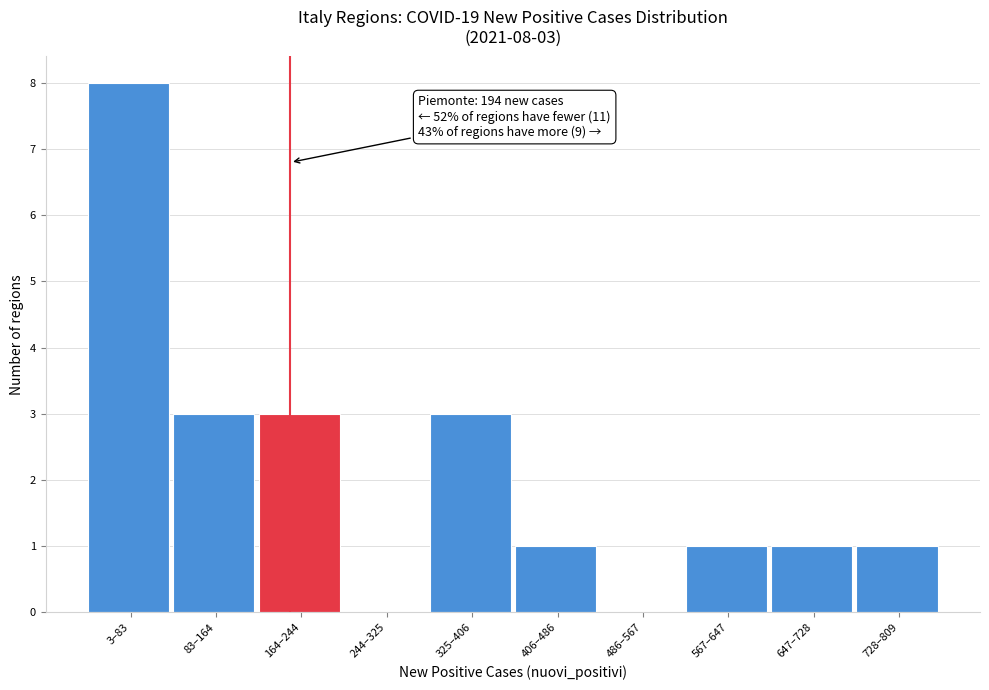

Reading right to left, list all the values displayed in this chart.

728–809=1	647–728=1	567–647=1	486–567=0	406–486=1	325–406=3	244–325=0	164–244=3	83–164=3	3–83=8